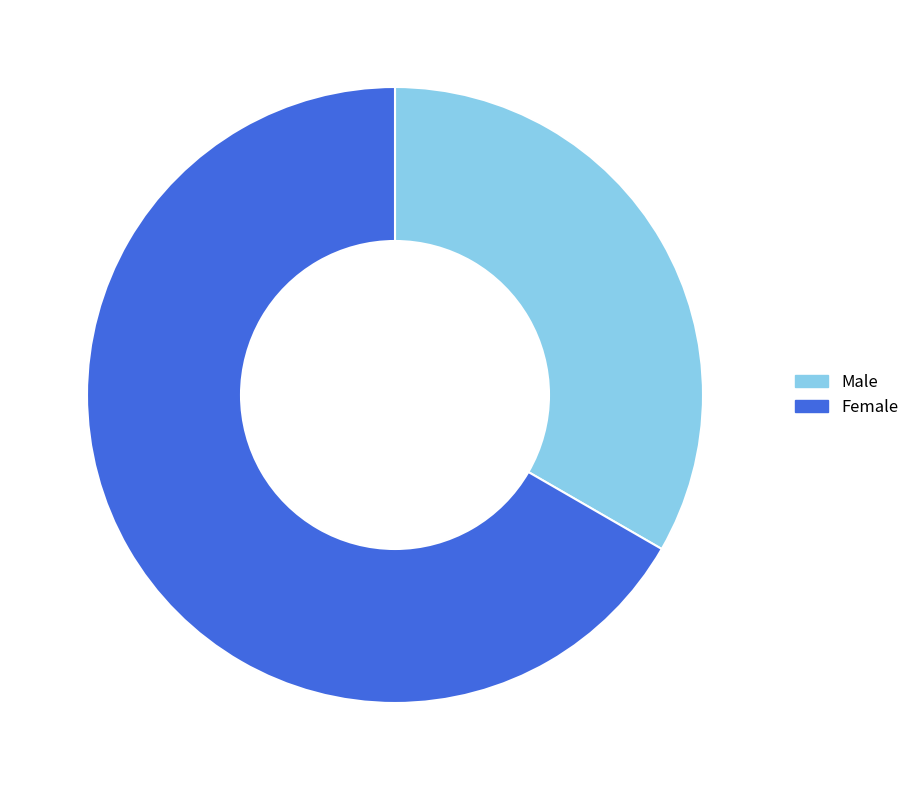

Rank the categories by value from lowest to highest.

Male, Female